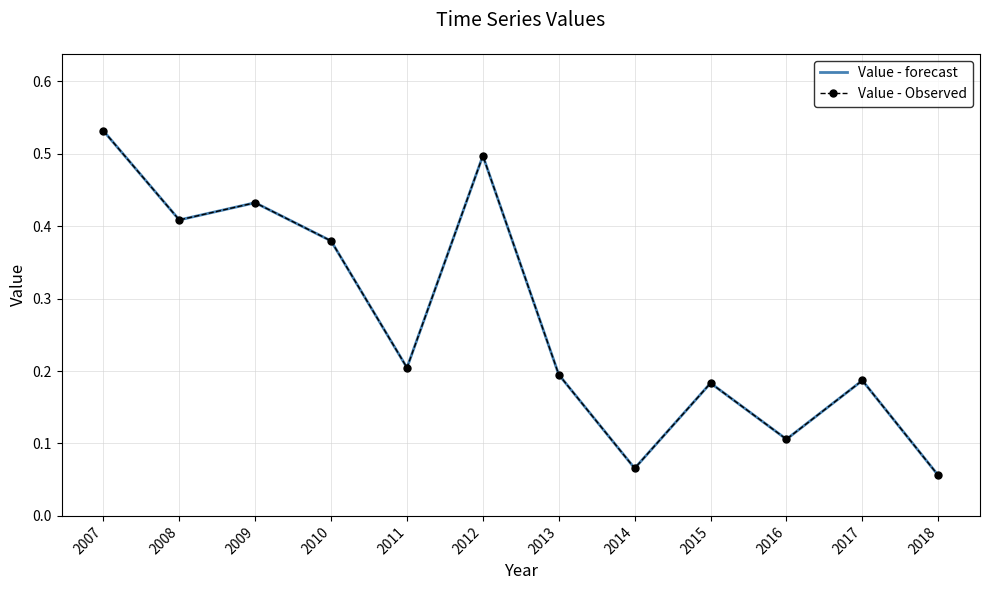

Reading left to right, transcribe all the data shown in this chart.

Value - forecast: 2007=0.5	2008=0.4	2009=0.4	2010=0.4	2011=0.2	2012=0.5	2013=0.2	2014=0.1	2015=0.2	2016=0.1	2017=0.2	2018=0.1
Value - Observed: 2007=0.5	2008=0.4	2009=0.4	2010=0.4	2011=0.2	2012=0.5	2013=0.2	2014=0.1	2015=0.2	2016=0.1	2017=0.2	2018=0.1